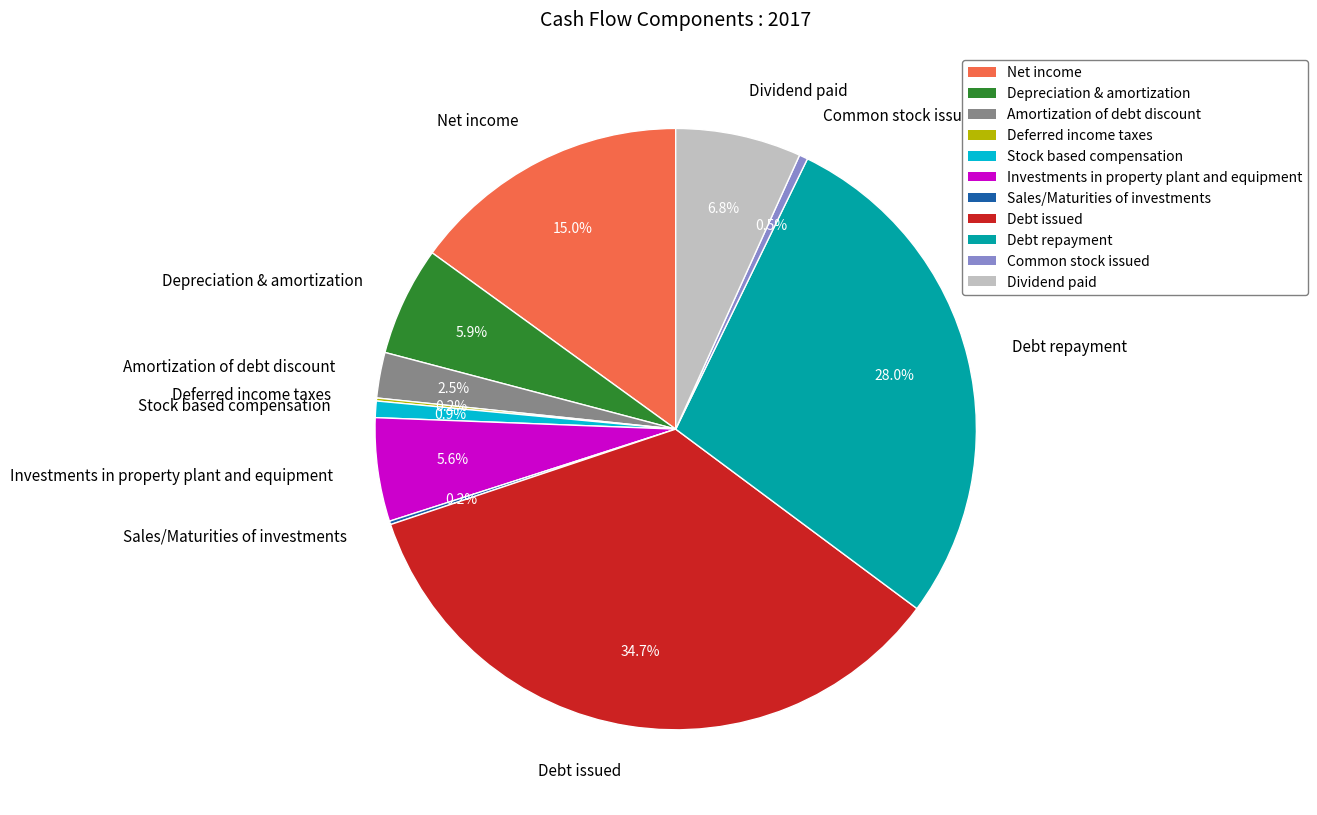

What percentage do Stock based compensation and Net income together represent?

15.9%